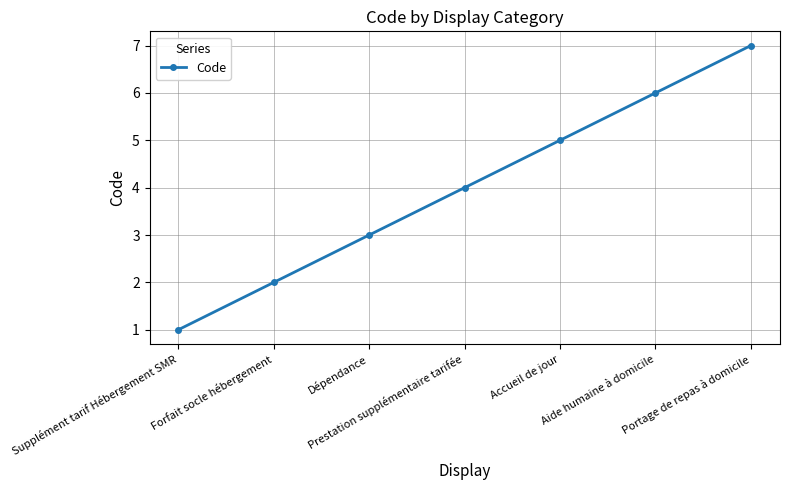

What is the label of the 1st point from the left?

Supplément tarif Hébergement SMR